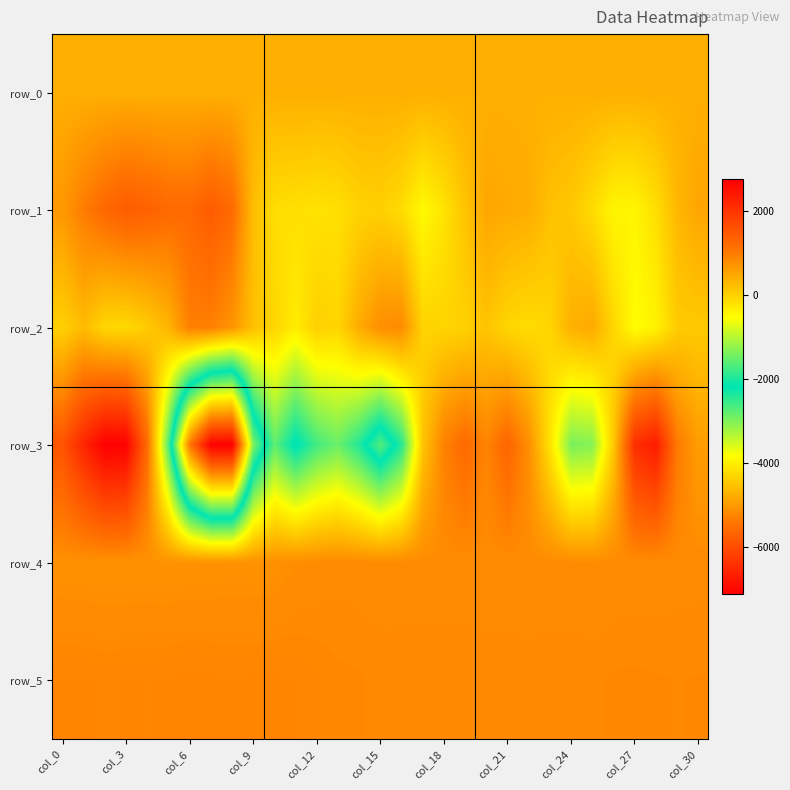

What is the greatest value displayed?

2751.0